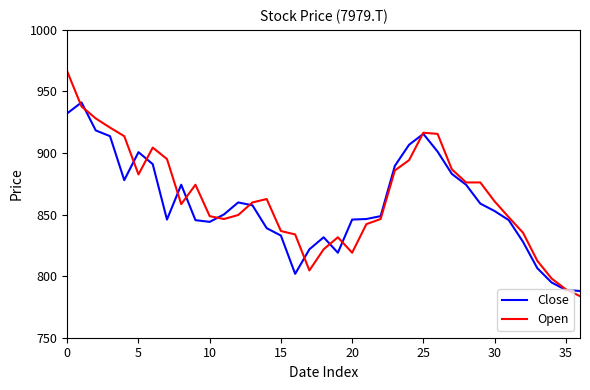

Which series has the largest range (max minus min)?

Open